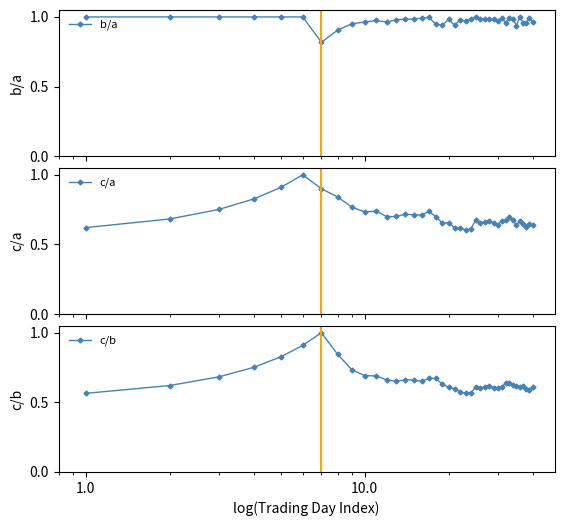

True or false: b/a has more than 0 points higher than both neighbors.

True